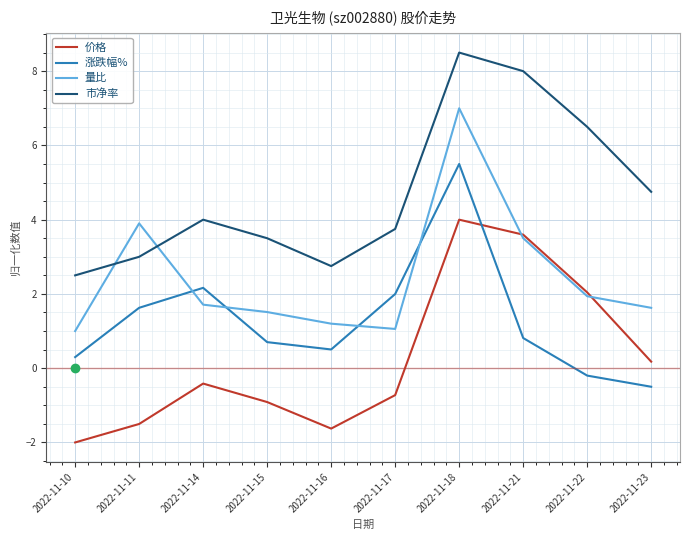

What is the highest value of the 市净率 series?

8.5